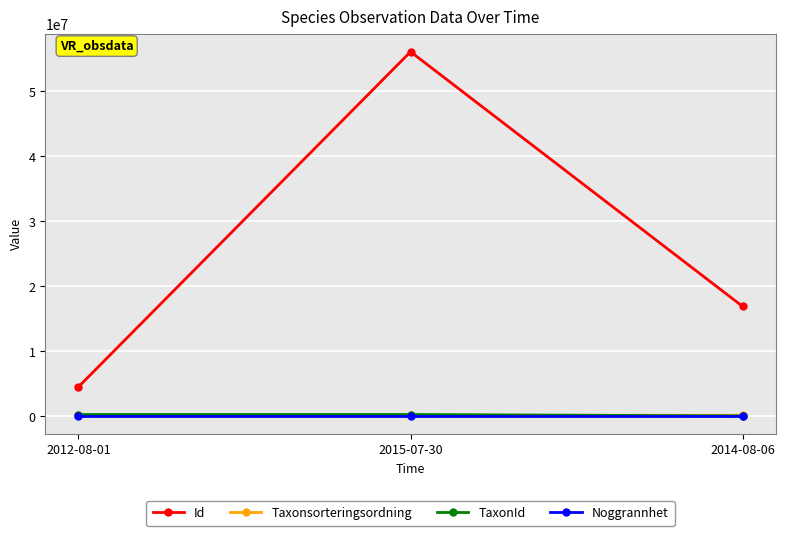

Which series has the largest total across all categories?

Id